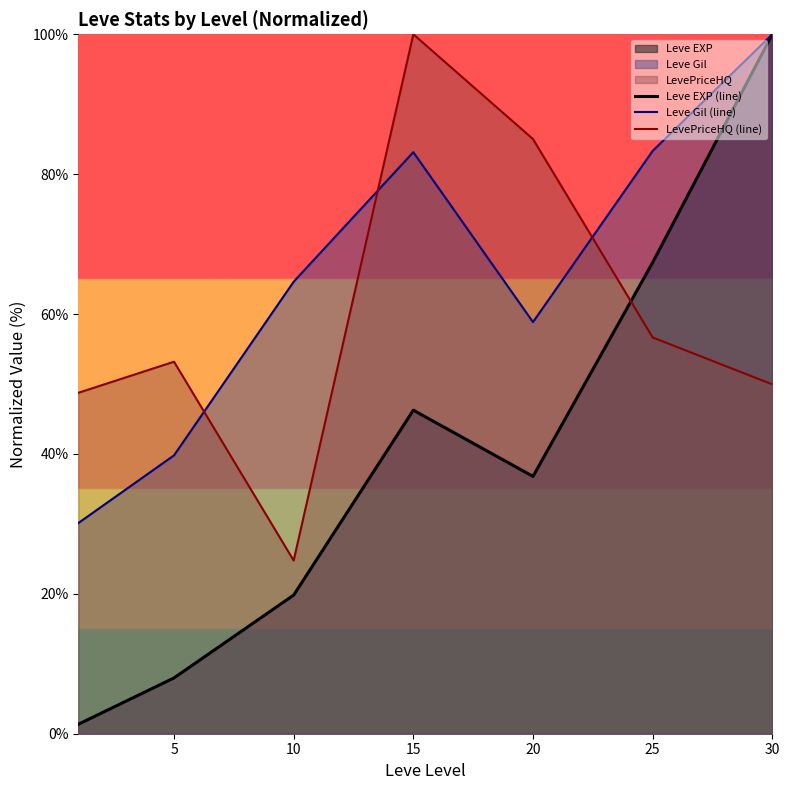

Which series changed the most between 5 and 30?

Leve EXP (line)